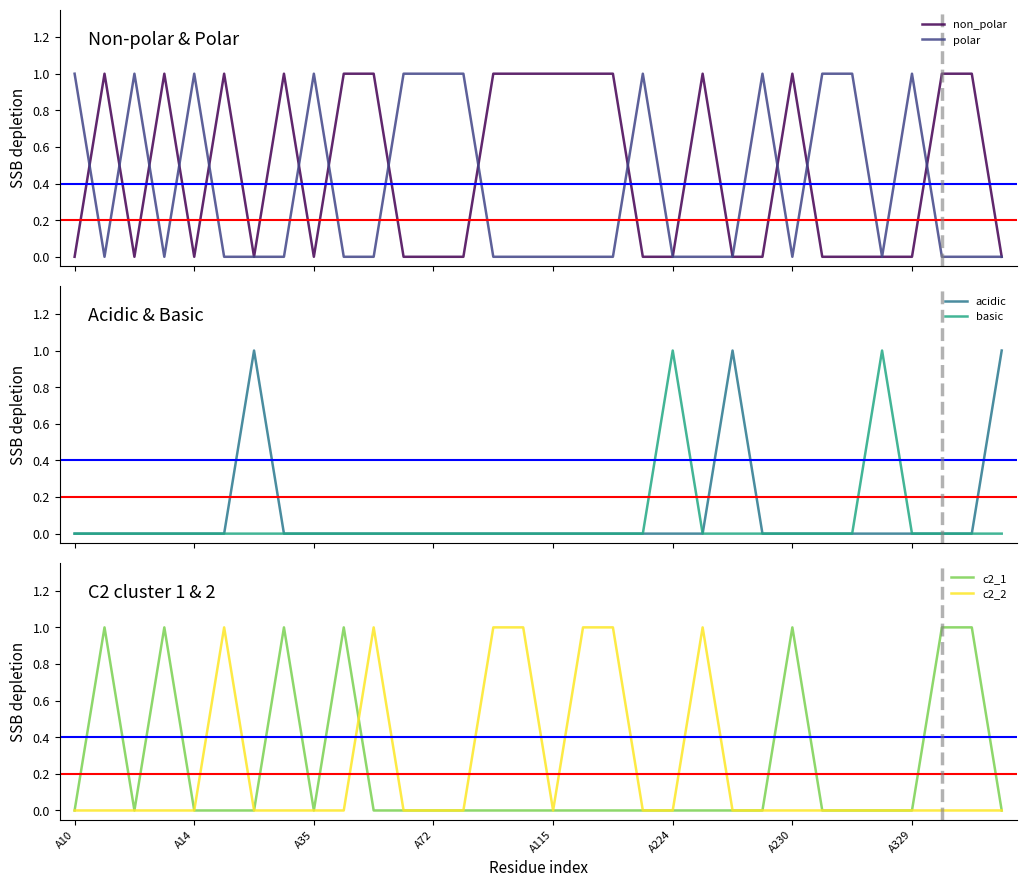

Which series ends up on top after the final intersection of non_polar and polar?

non_polar